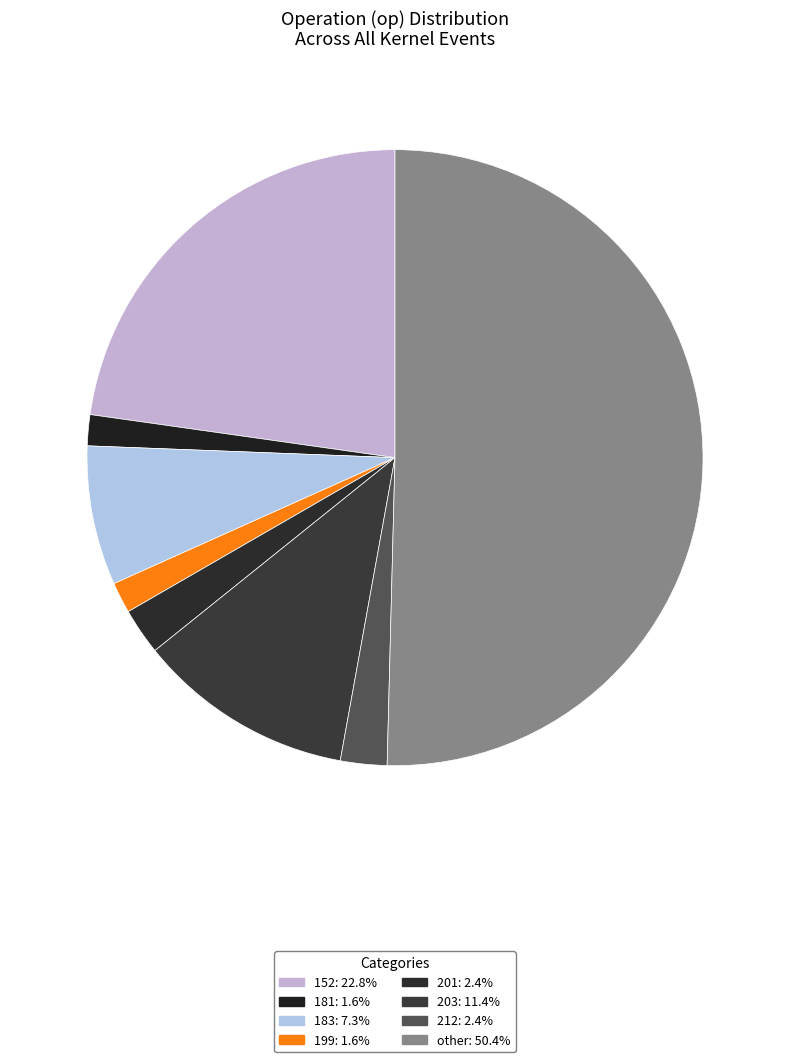

Which category accounts for the majority?

other